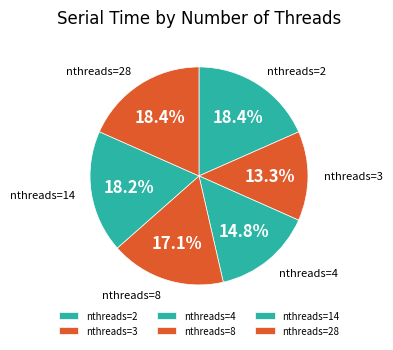

How many slices are in this pie chart?

6